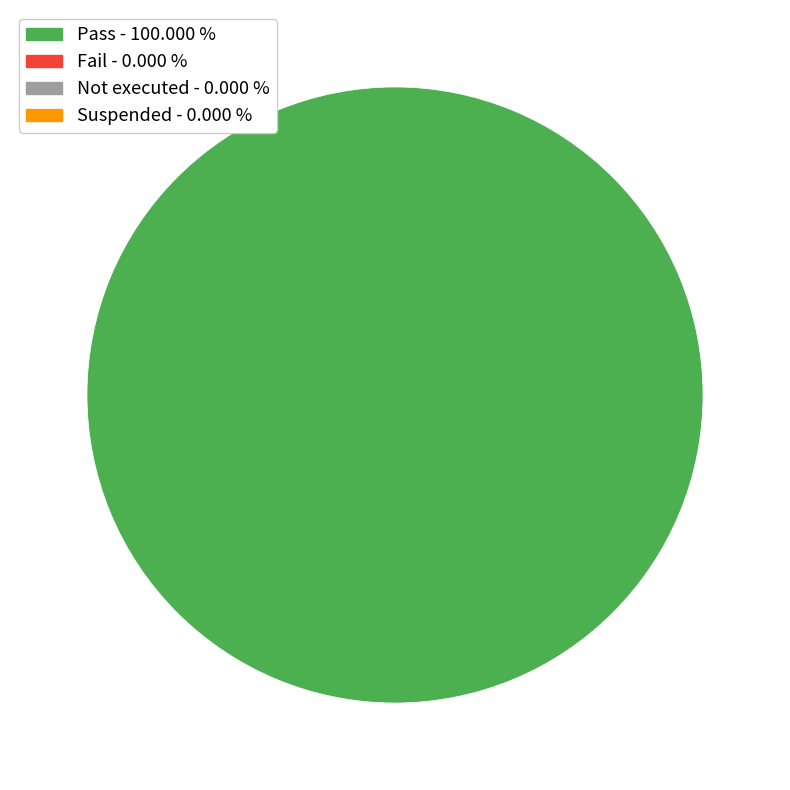

Does any single category account for the majority?

Yes